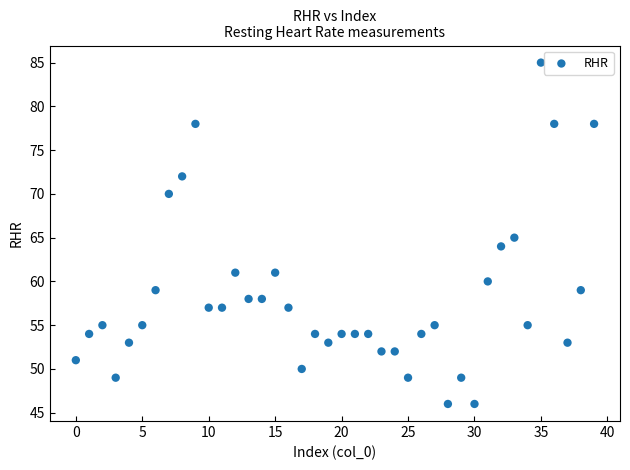

What is the range of Y values (max minus min)?

39